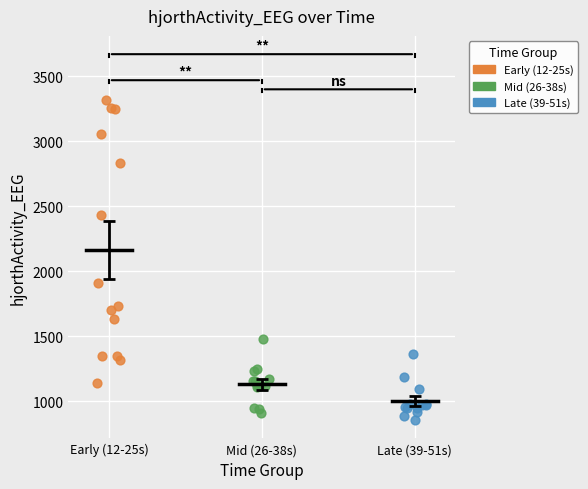

Which series has the largest Y range (max minus min)?

Early (12-25s)